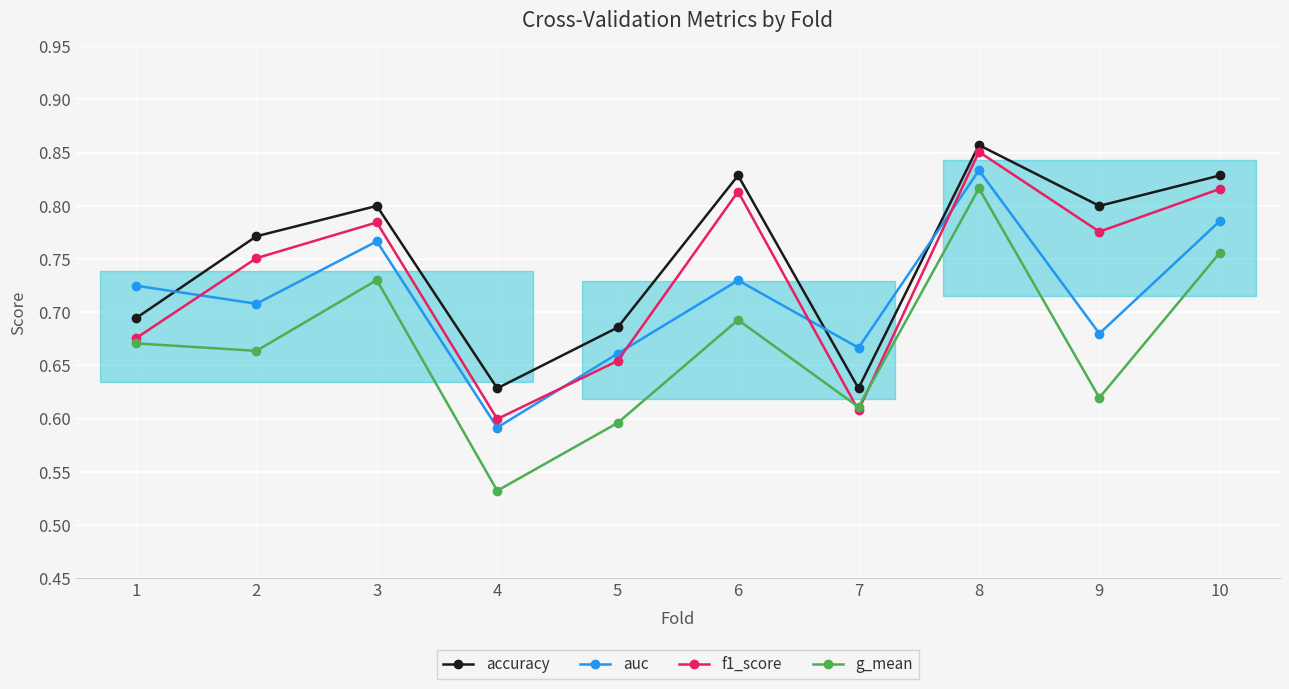

True or false: f1_score and accuracy cross at least once.

False